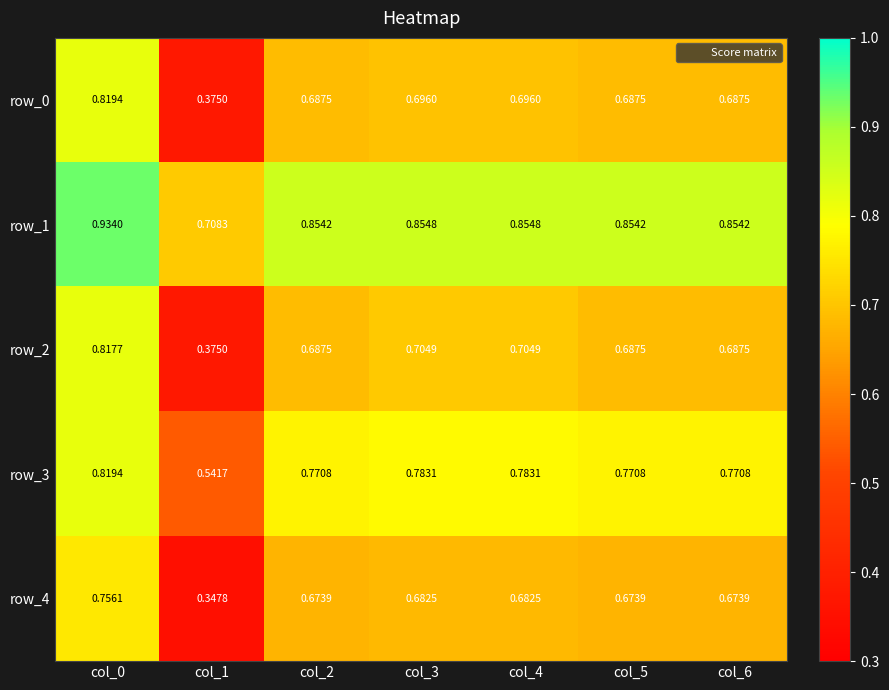

Is the value of row_3 at col_4 greater than the value of row_1 at col_1?

Yes